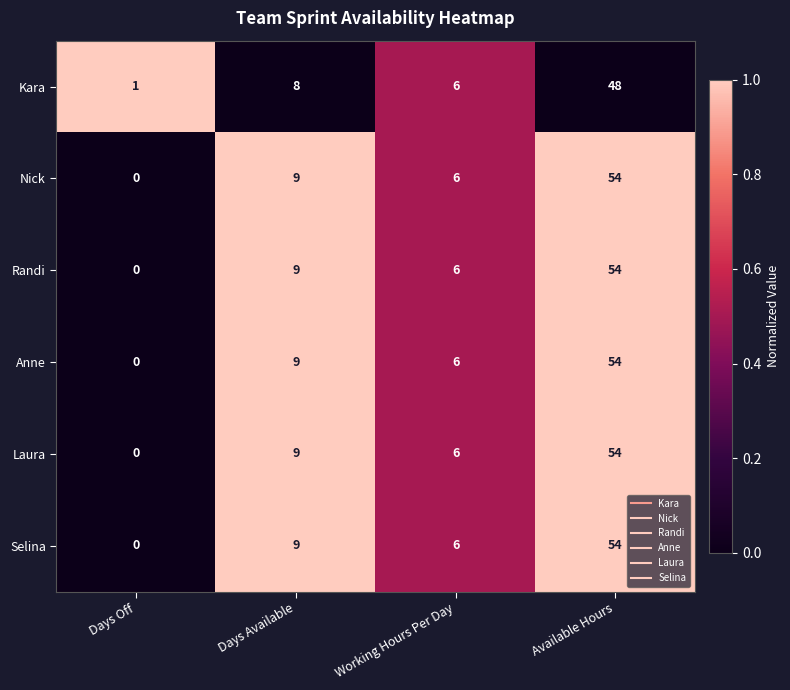

What is the approximate value of Laura at Available Hours, to the nearest 10?

50